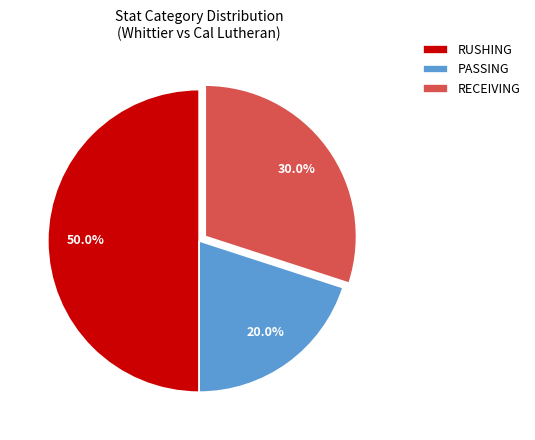

To the nearest percent, what is the combined percentage of PASSING and RECEIVING?

50%